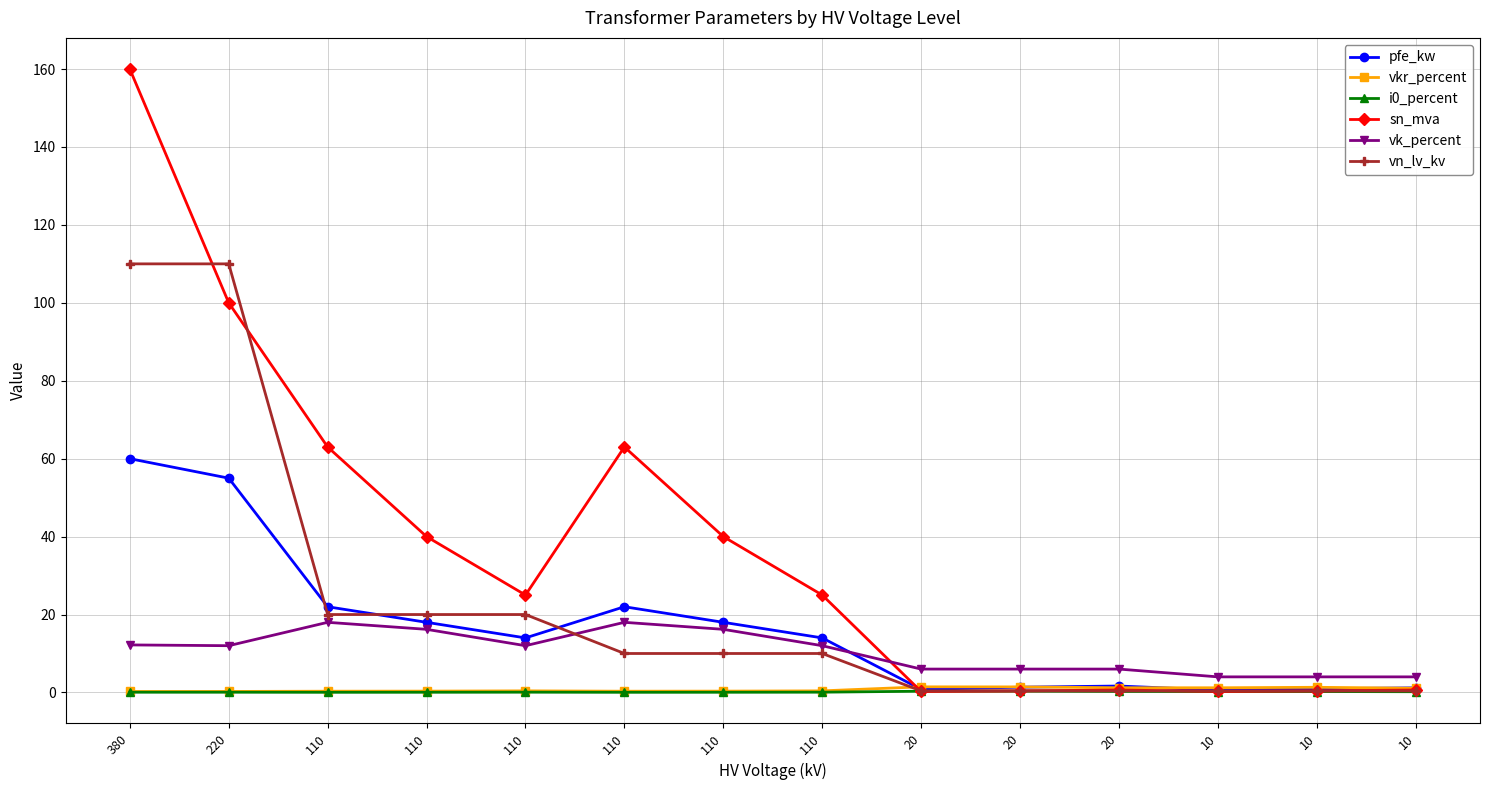

What is the spread (max minus min) of values at 10?

3.8